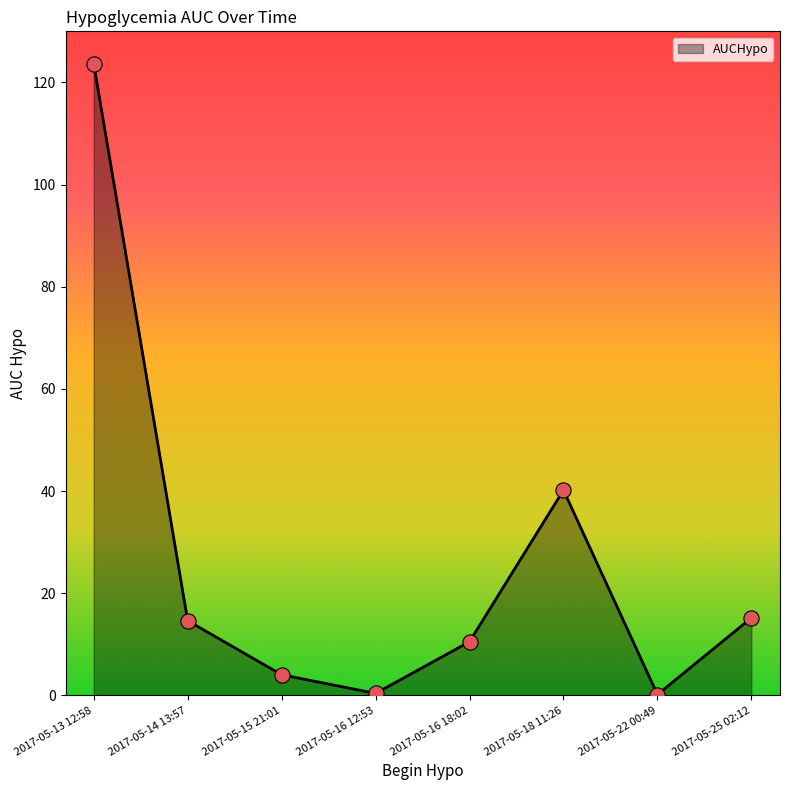

What is the change in value from 2017-05-16 12:53 to 2017-05-18 11:26?

+39.8